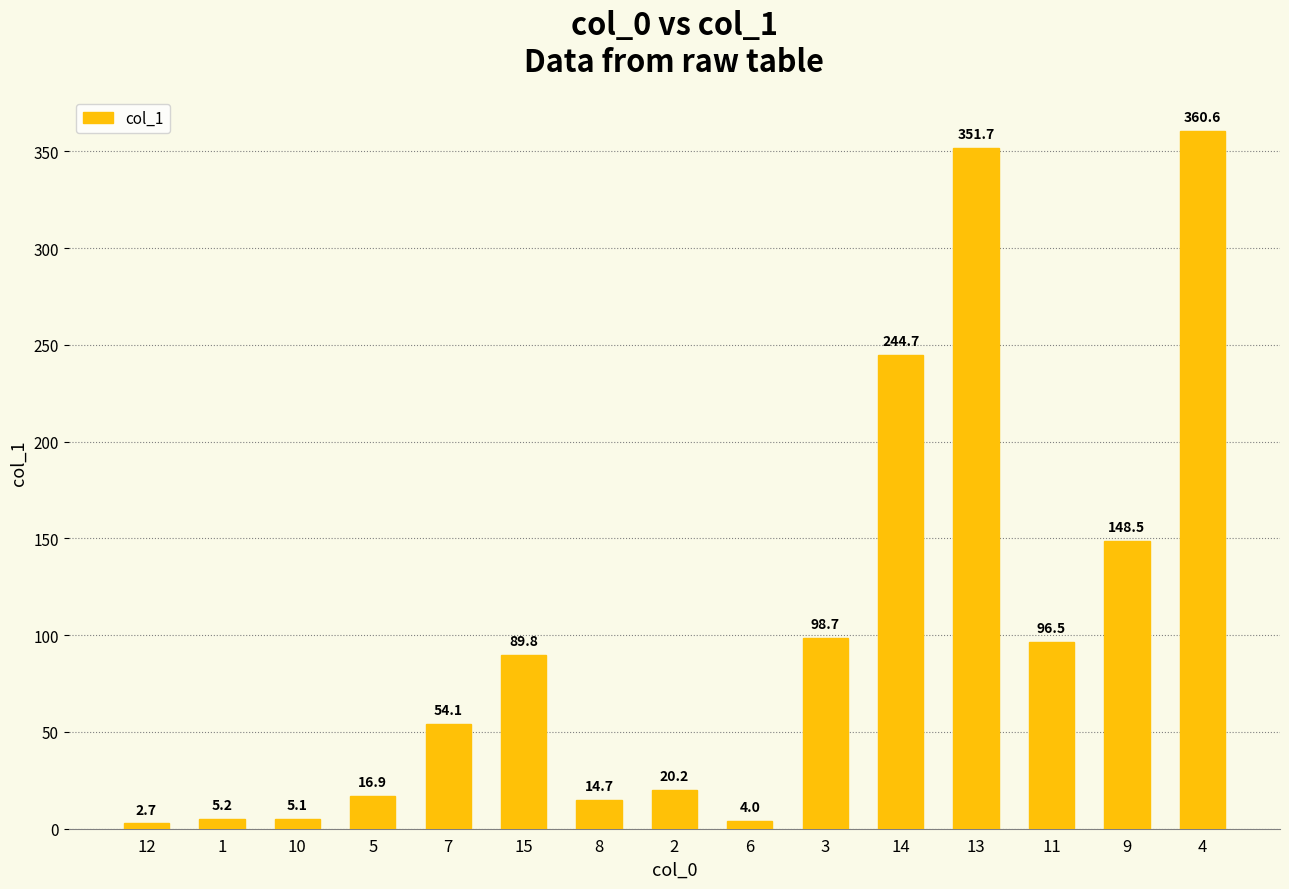

At which label does the data first exceed 54?

7